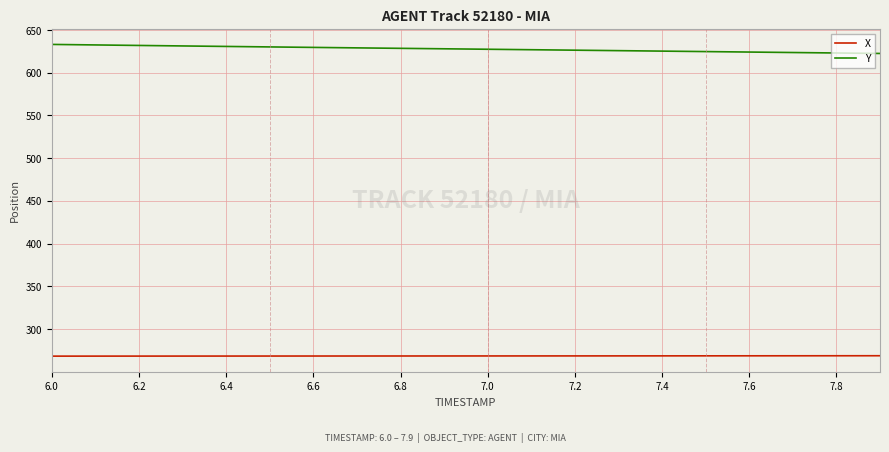

True or false: Y and X cross at least once.

False